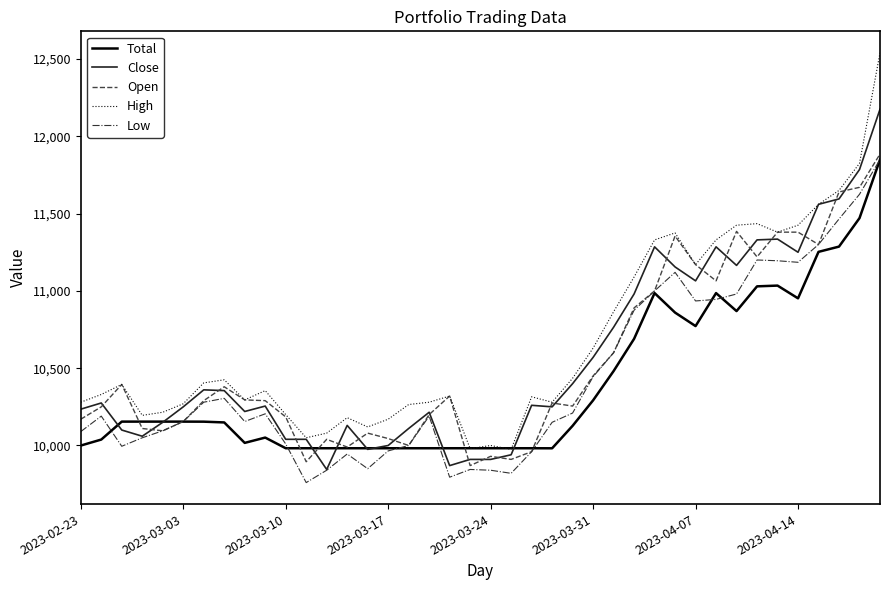

What is the minimum value for Close?

9845.0